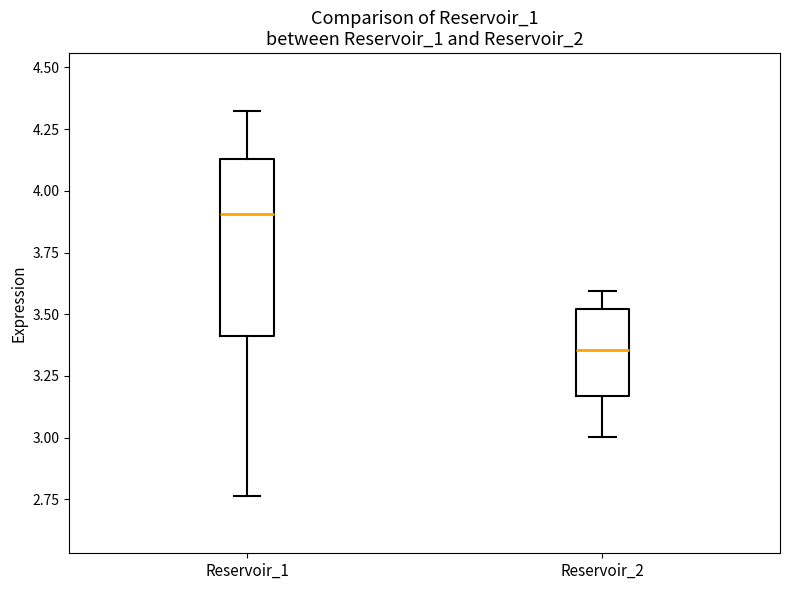

Where does the median line of the box for Reservoir_2 sit on the y-axis? The values are not printed on the chart, so give them approximately, as read against the axis.

3.35